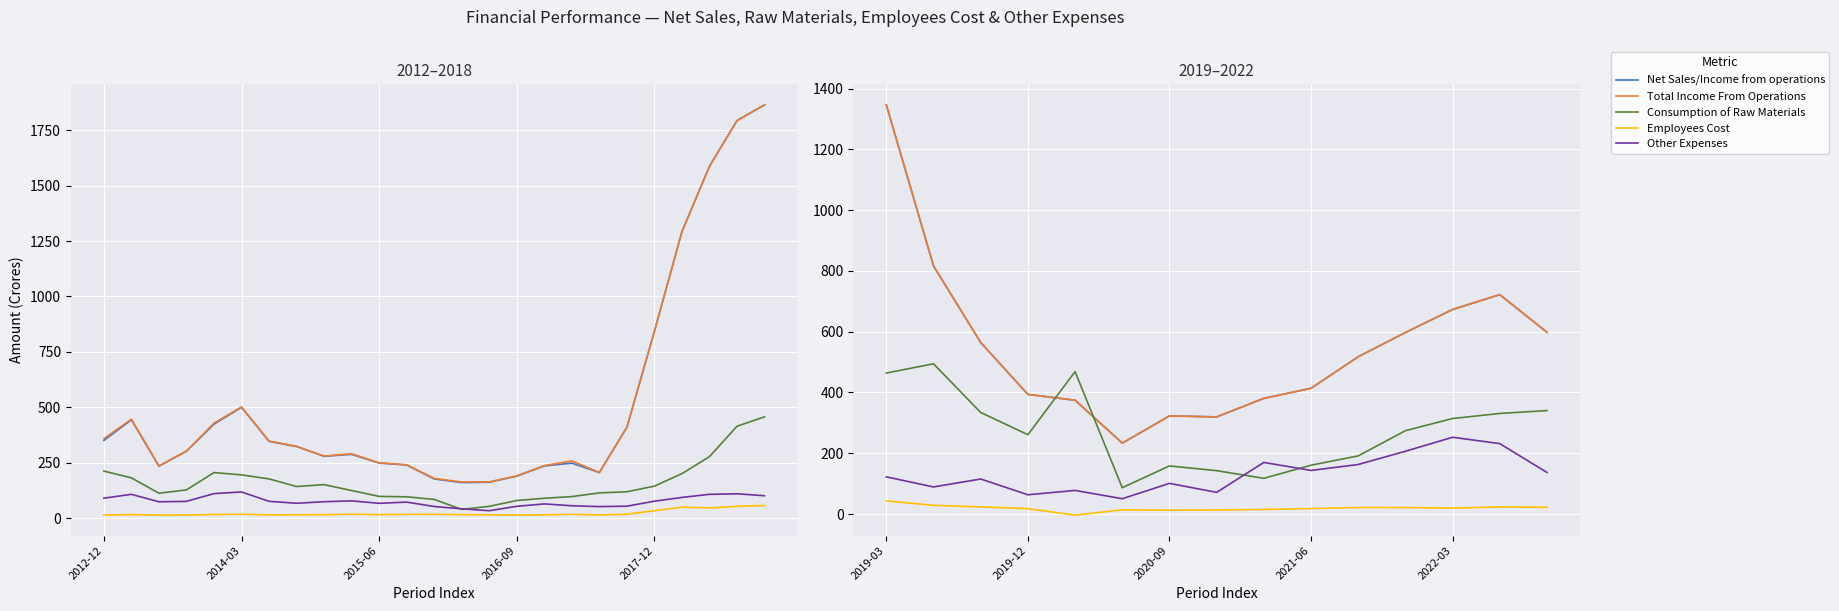

Which series has the largest total across all categories?

Net Sales/Income from operations